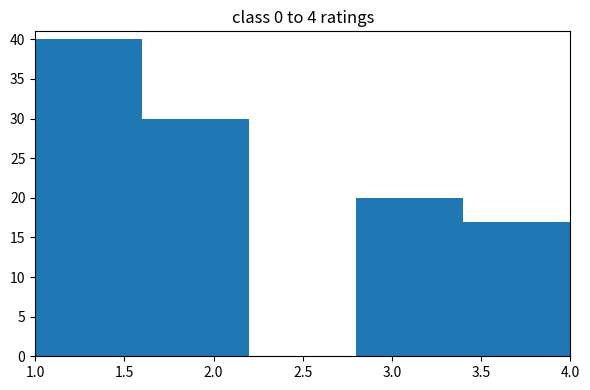

What is the height of the bar covering 2.8 to 3.4 on the x-axis? The values are not printed on the chart, so give them approximately, as read against the axis.

20